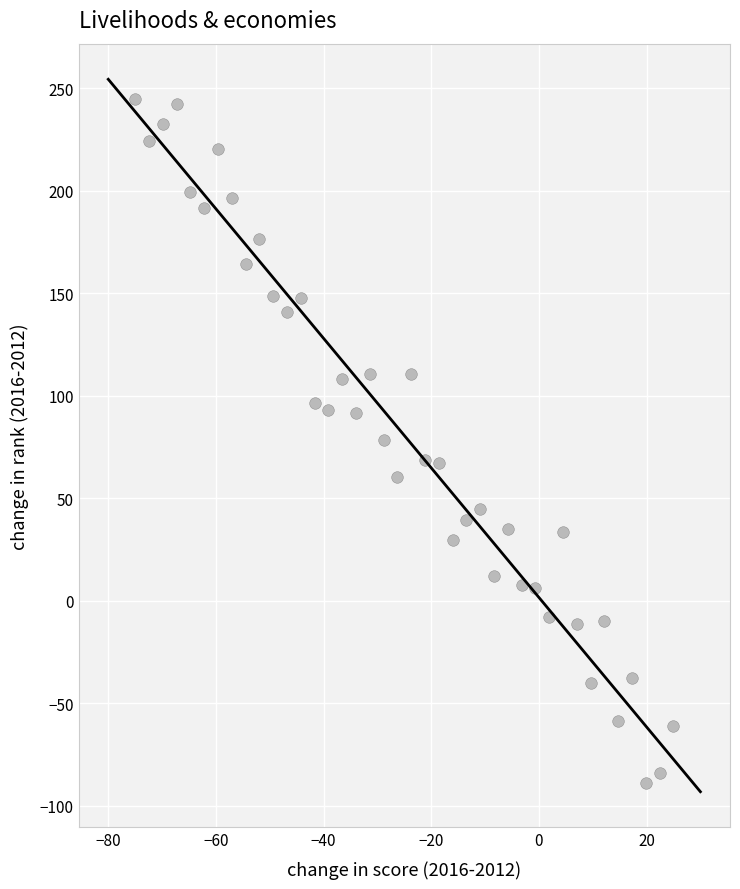

What is the range of Y values (max minus min)?

333.7